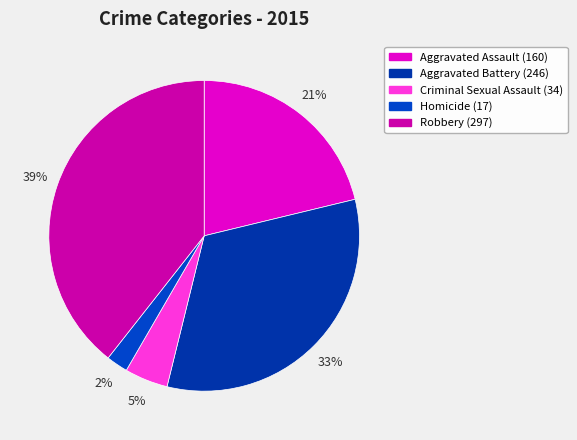

To the nearest percent, what is the average slice percentage?

20%